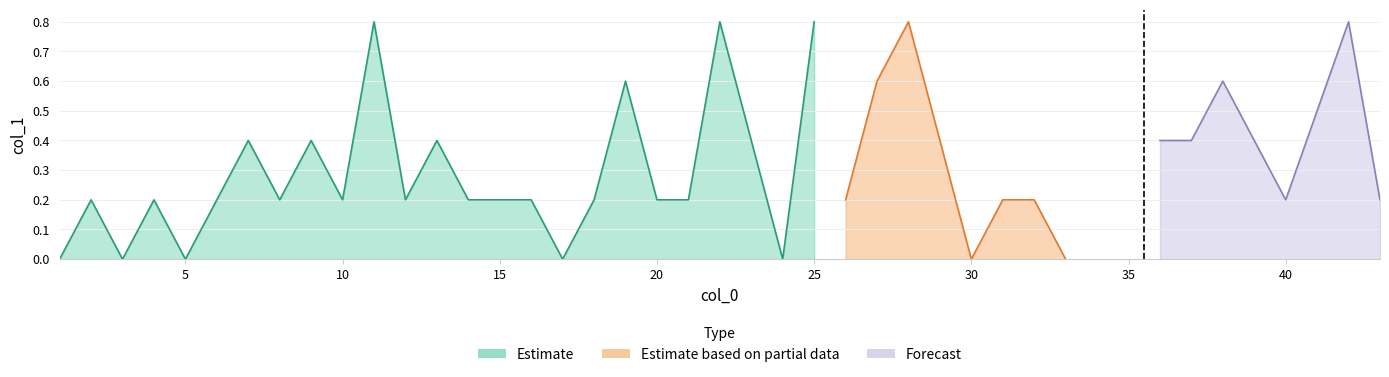

What is the sum of all values?

12.4